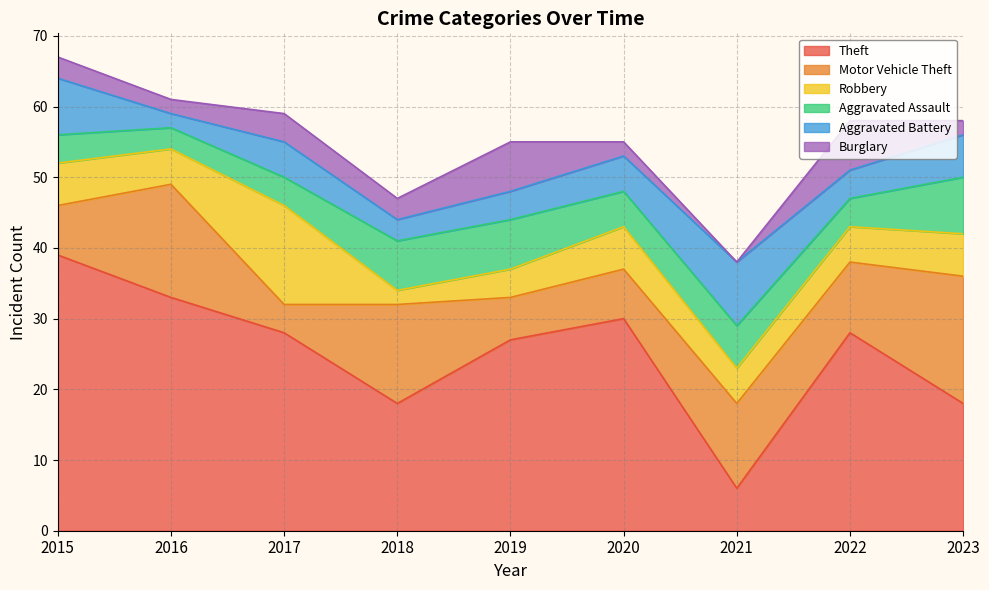

What is the sum of all Motor Vehicle Theft values?

94